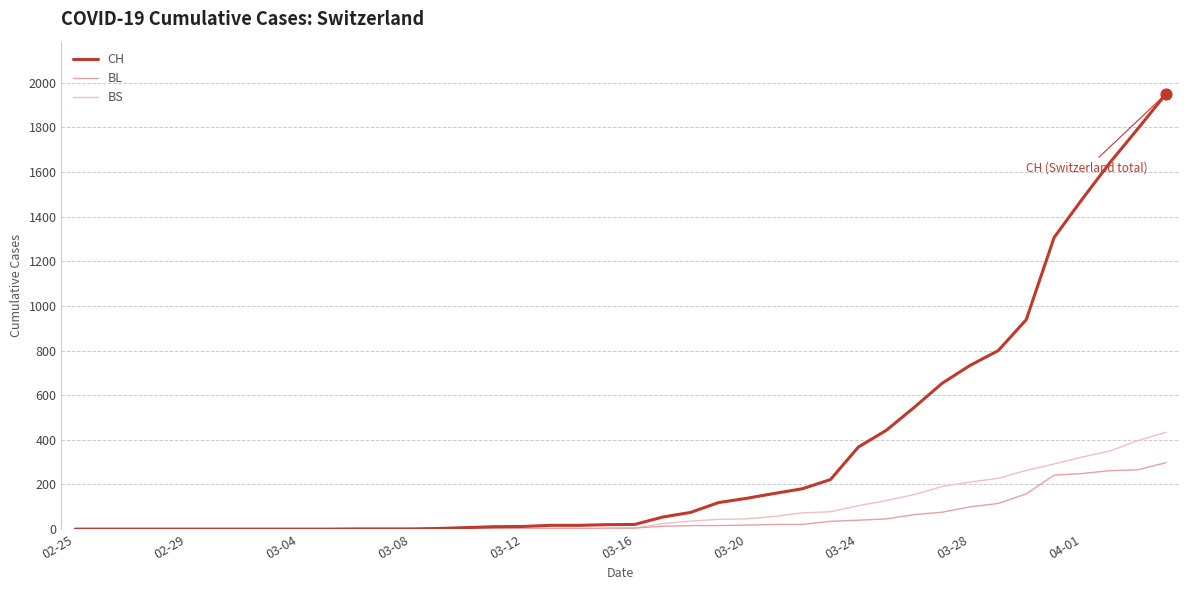

Which series has the largest total across all categories?

CH